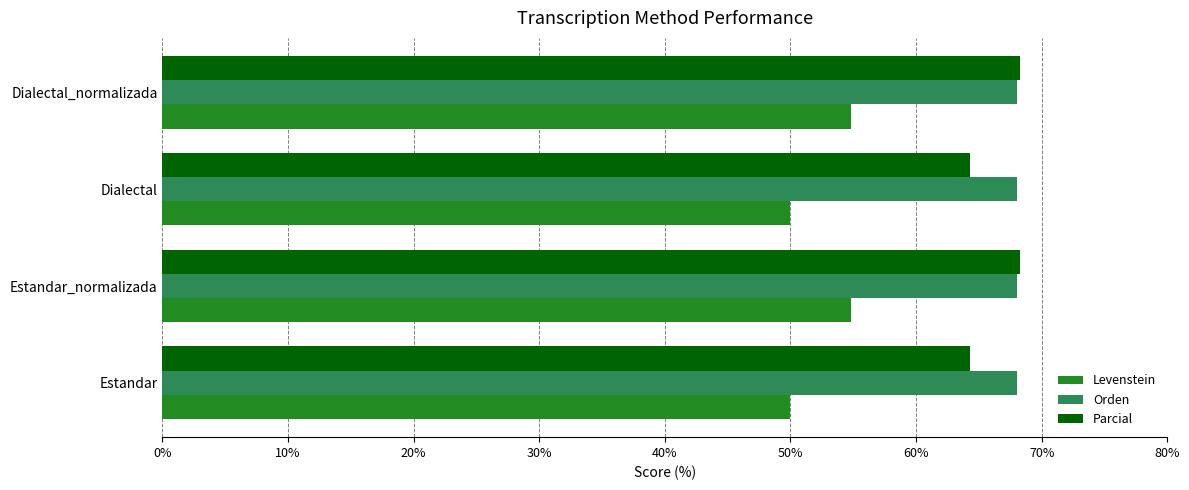

The Parcial series shows 88.8 at Dialectal_normalizada. True or false?

False